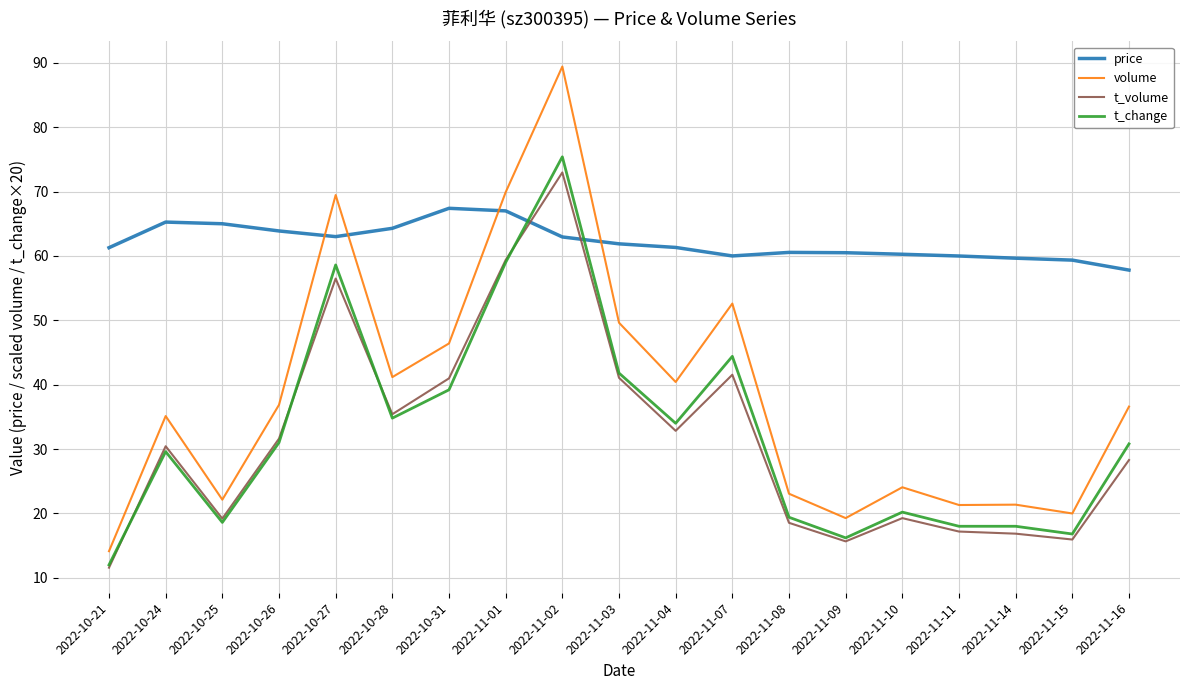

Is the value of price at 2022-11-09 greater than the value of volume at 2022-11-01?

No